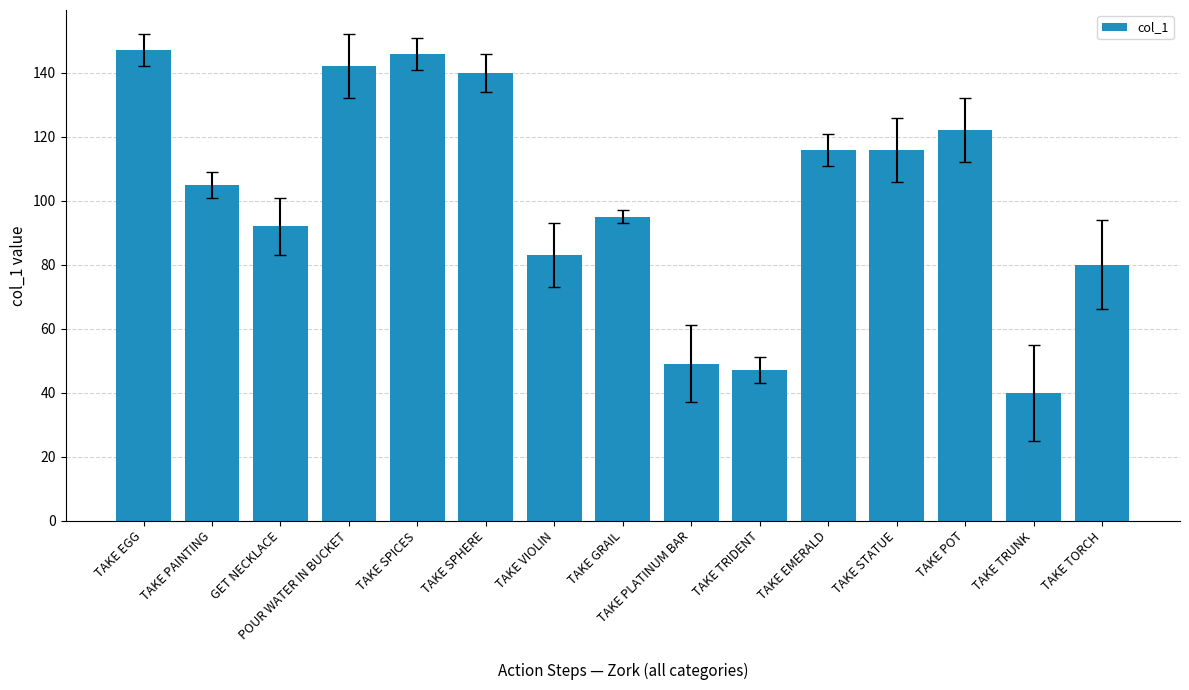

What is the label of the 10th bar from the right?

TAKE SPHERE